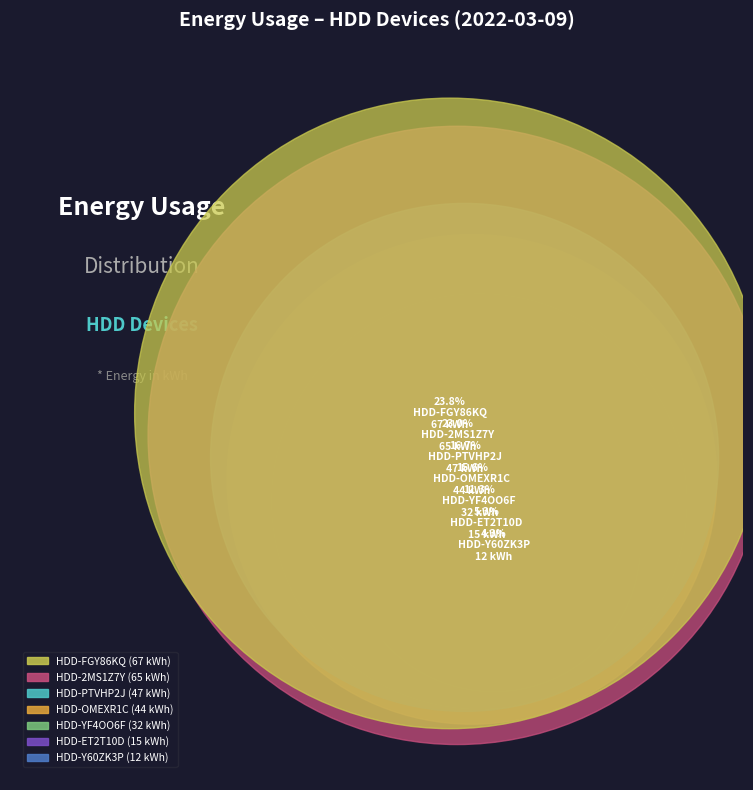

To the nearest percent, what is the difference between the largest and smallest slice percentages?

20%